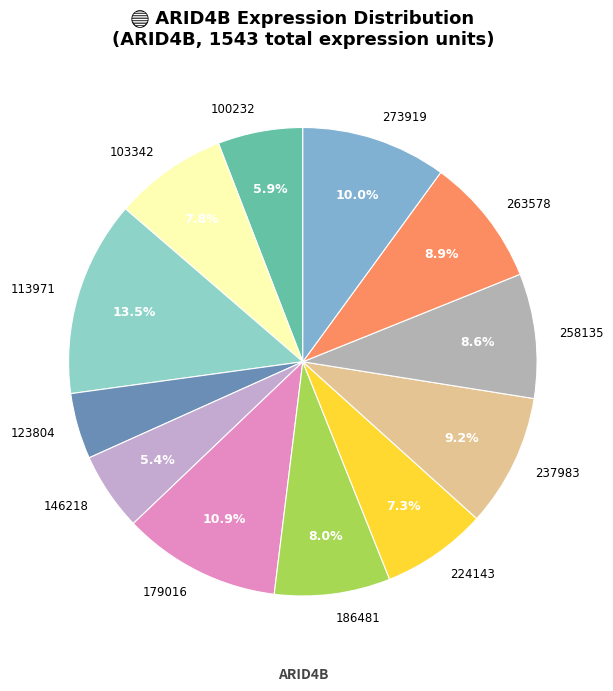

To the nearest percent, what portion does 179016 represent?

11%